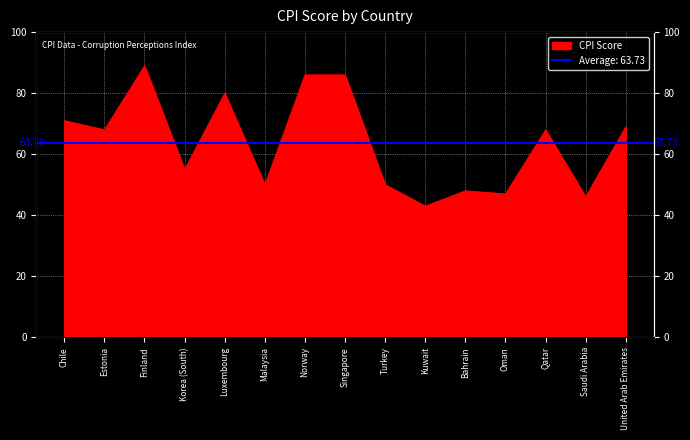

Between United Arab Emirates and Chile, which is larger?

Chile